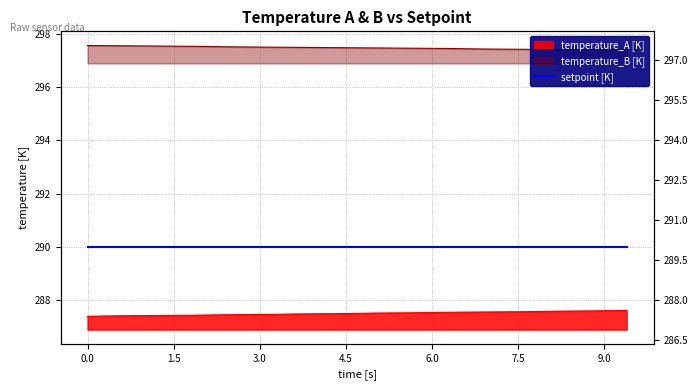

How many lines are shown in the chart?

2